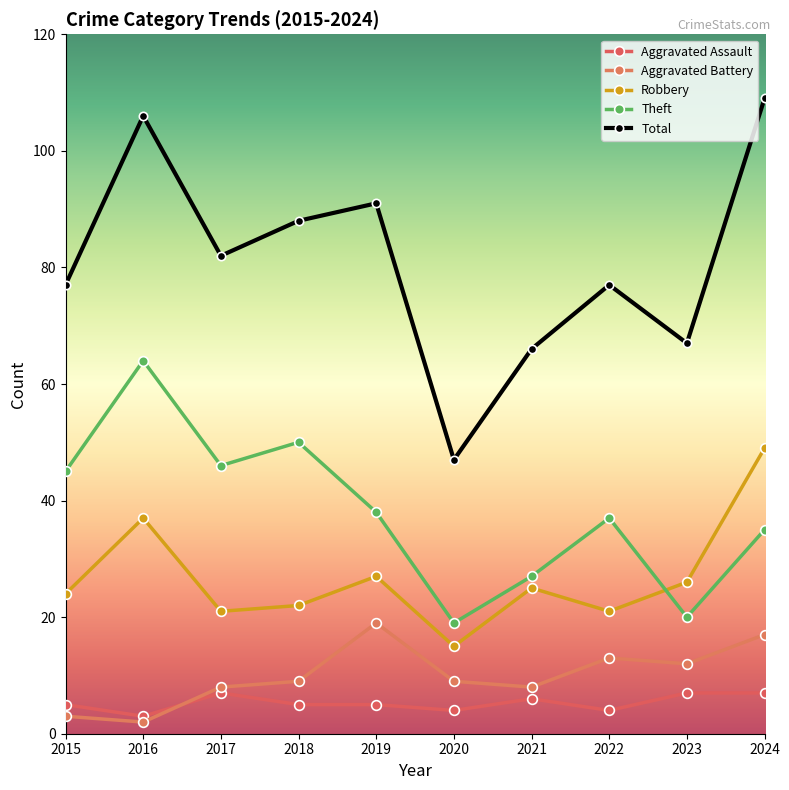

At which category does the chart reach its minimum across all series?

2016